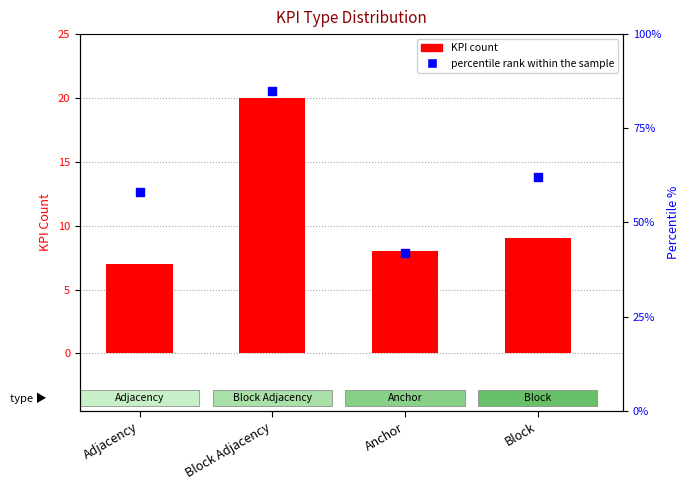

Which series reaches the minimum Y coordinate?

KPI count